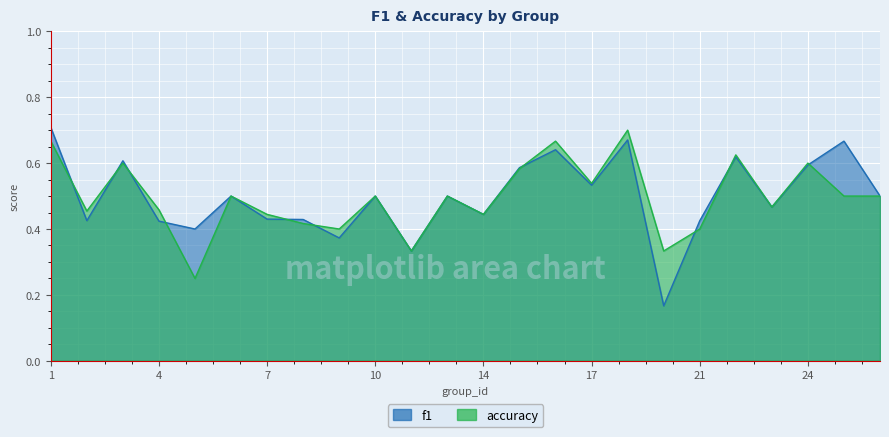

What is the minimum value for accuracy?

0.2